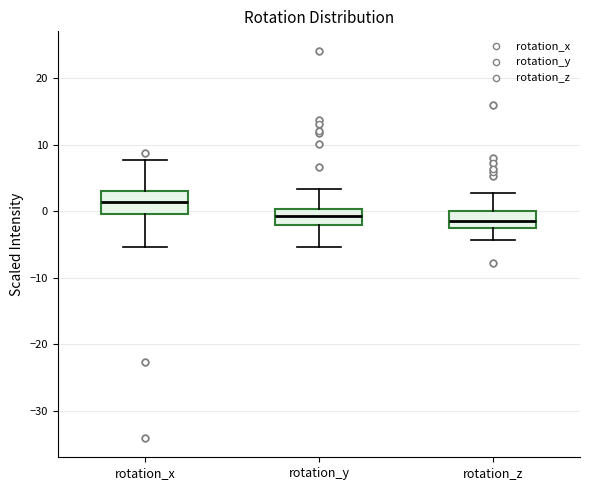

Where does the median line of the box for rotation_y sit on the y-axis? The values are not printed on the chart, so give them approximately, as read against the axis.

-1